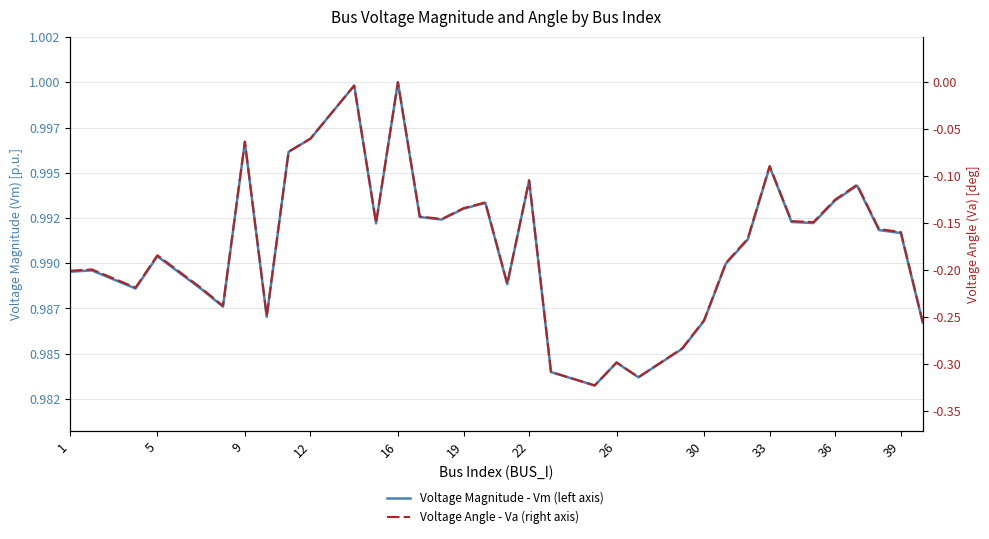

List the series in order of their overall mean, highest first.

Voltage Magnitude - Vm (left axis), Voltage Angle - Va (right axis)